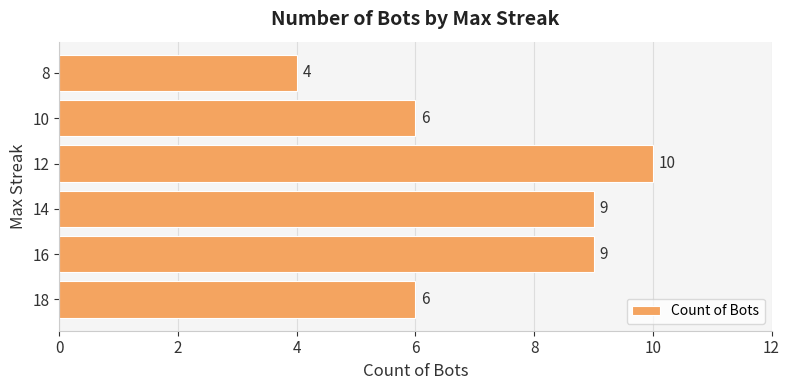

What is the maximum value shown in the chart?

10